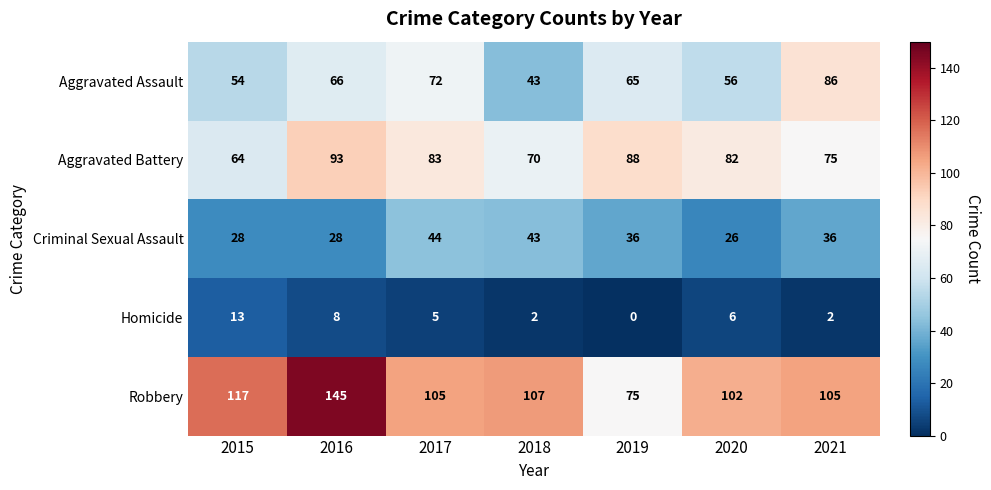

Which category has the highest value across all series?

2016